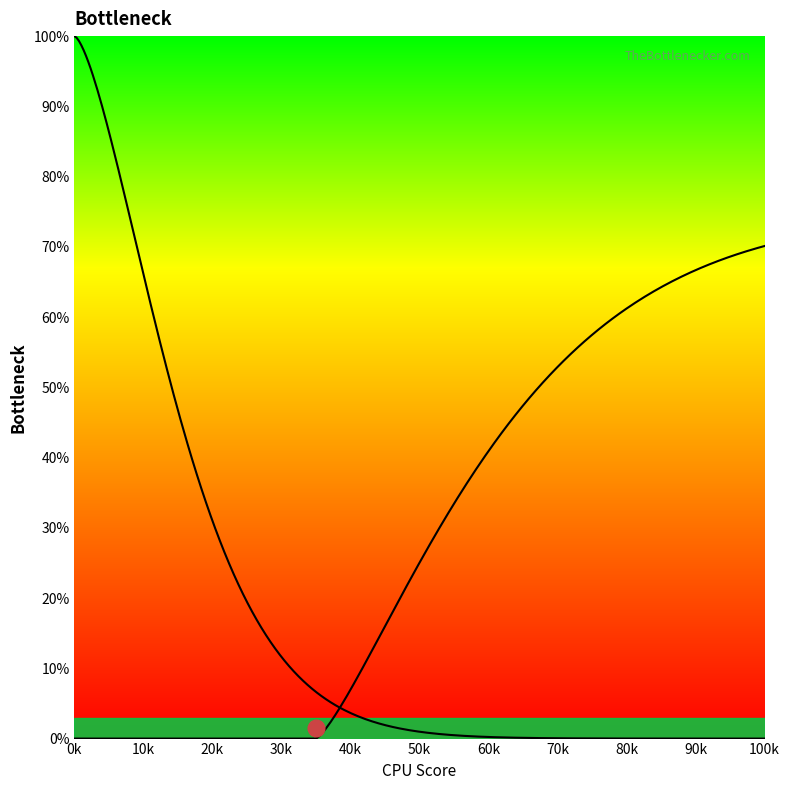

Is this an area chart (filled region under the line)?

No